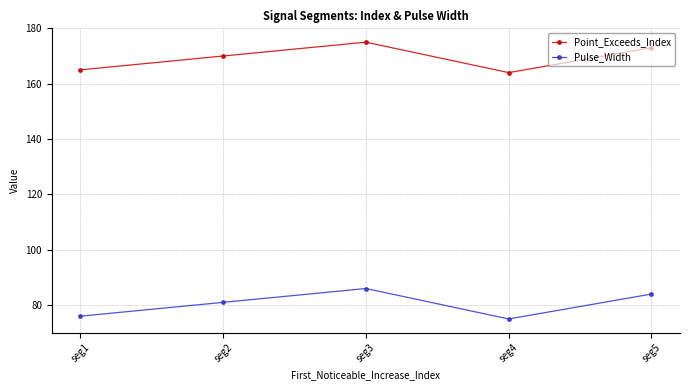

At which category does the chart reach its minimum across all series?

seg4